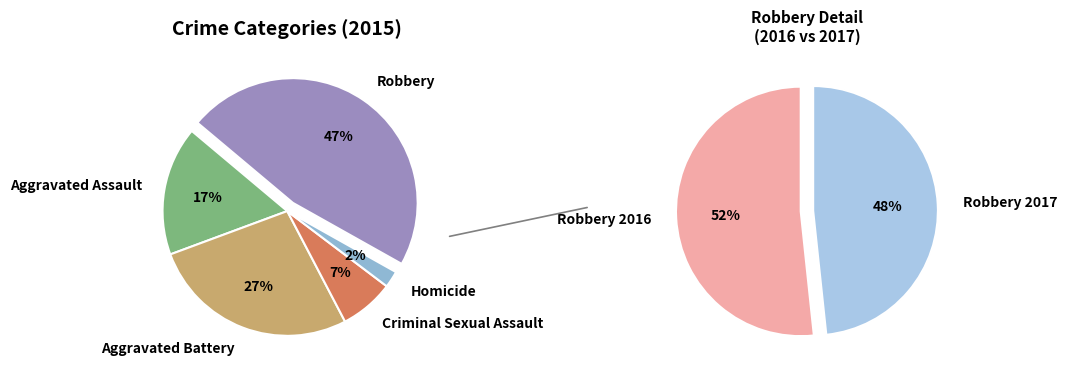

To the nearest percent, what percentage of the pie is Aggravated Assault?

17%